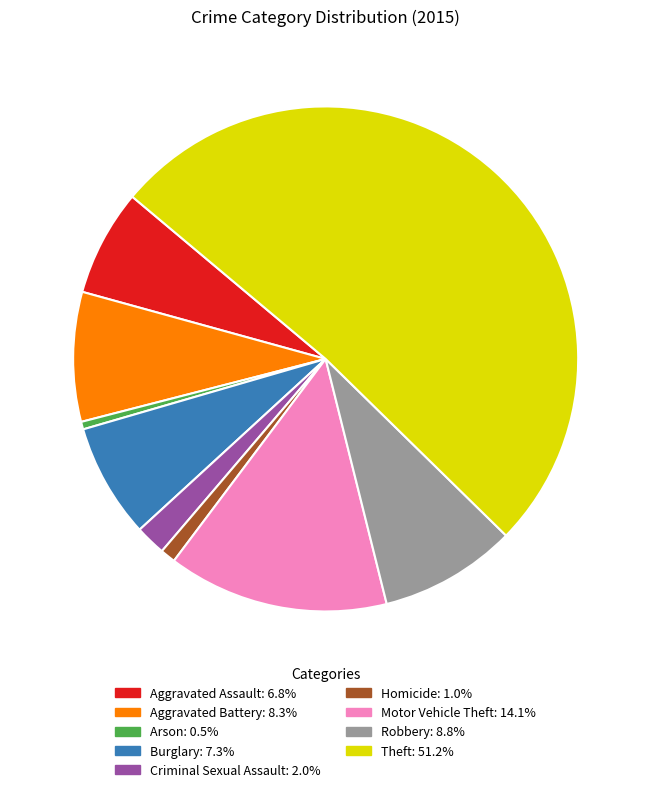

Count the number of slices in the pie.

9